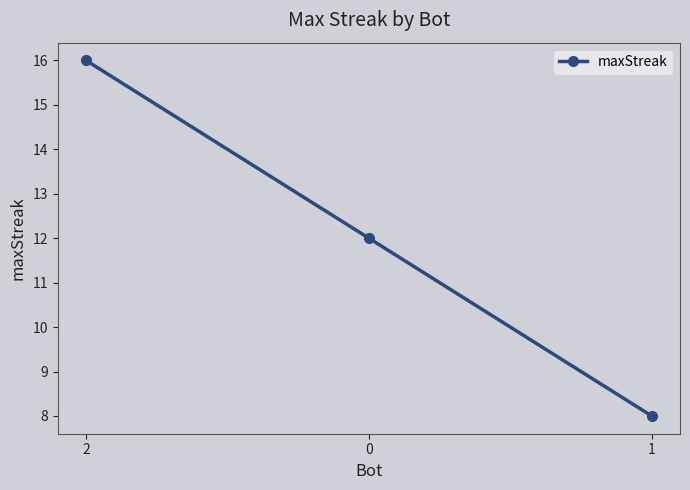

Is this an area chart (filled region under the line)?

No